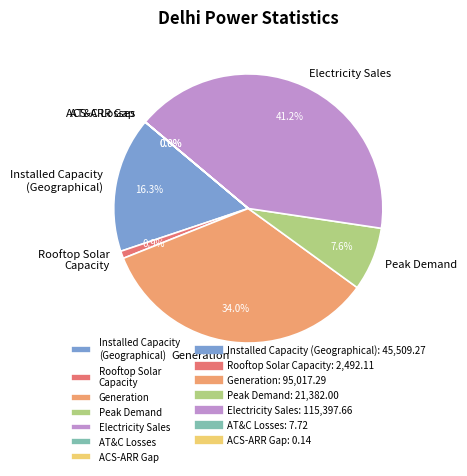

To the nearest percent, what percentage of the pie is Generation?

34%